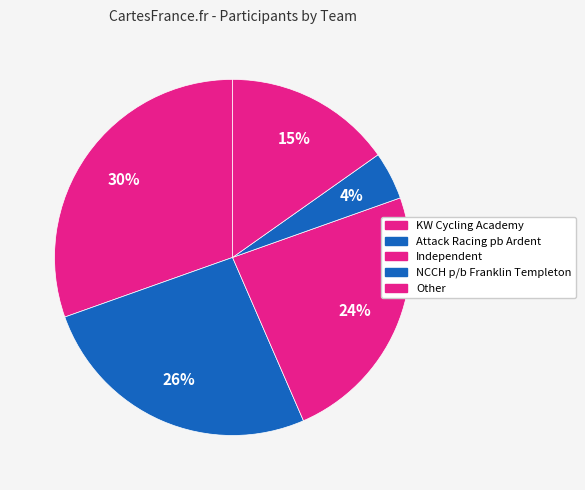

How many slices are in this pie chart?

5